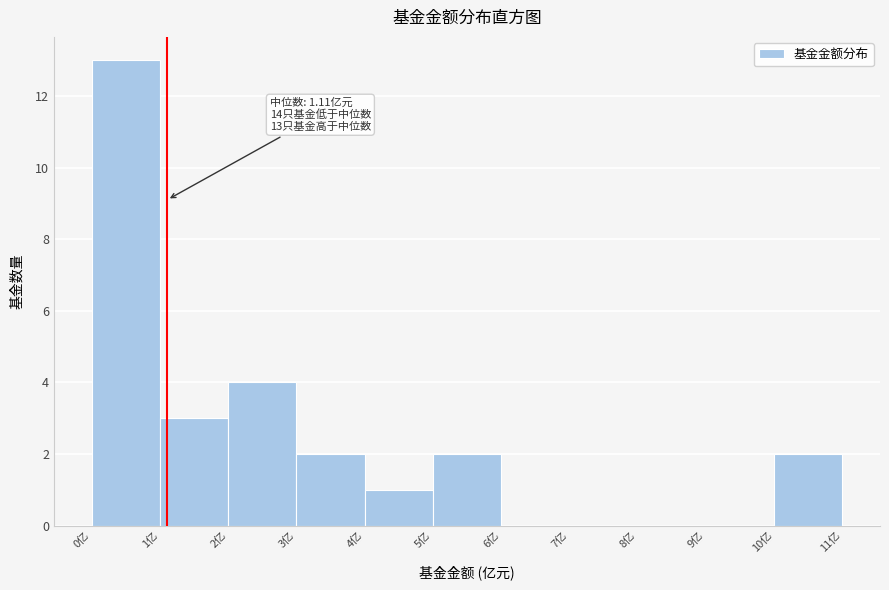

Which range on the x-axis has the tallest bar?

0 to 1